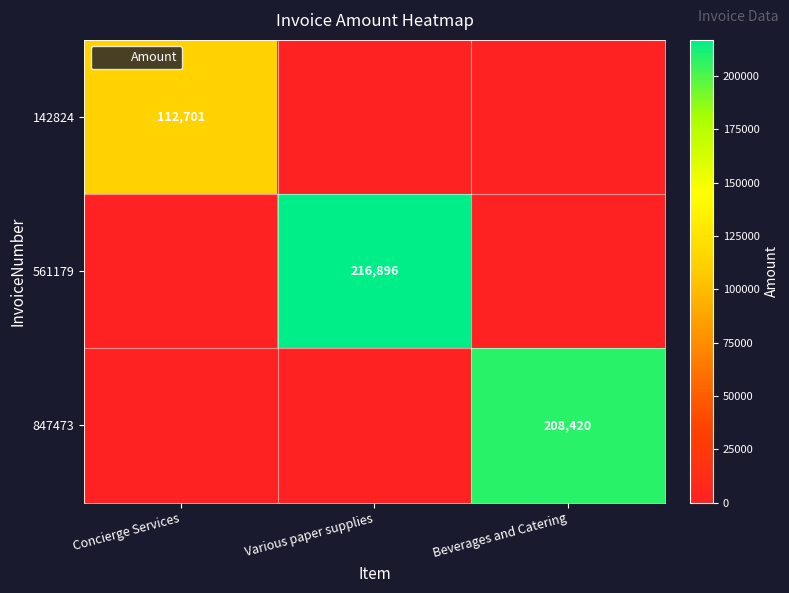

Between Beverages and Catering and Various paper supplies, which is larger?

Beverages and Catering